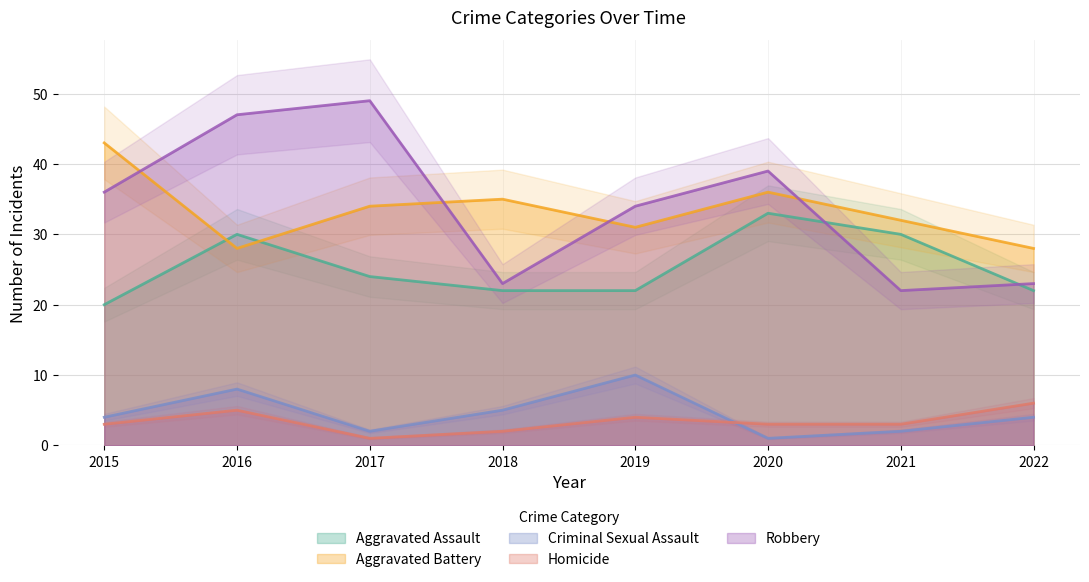

The value of Aggravated Assault at 2016 is 30. True or false?

True